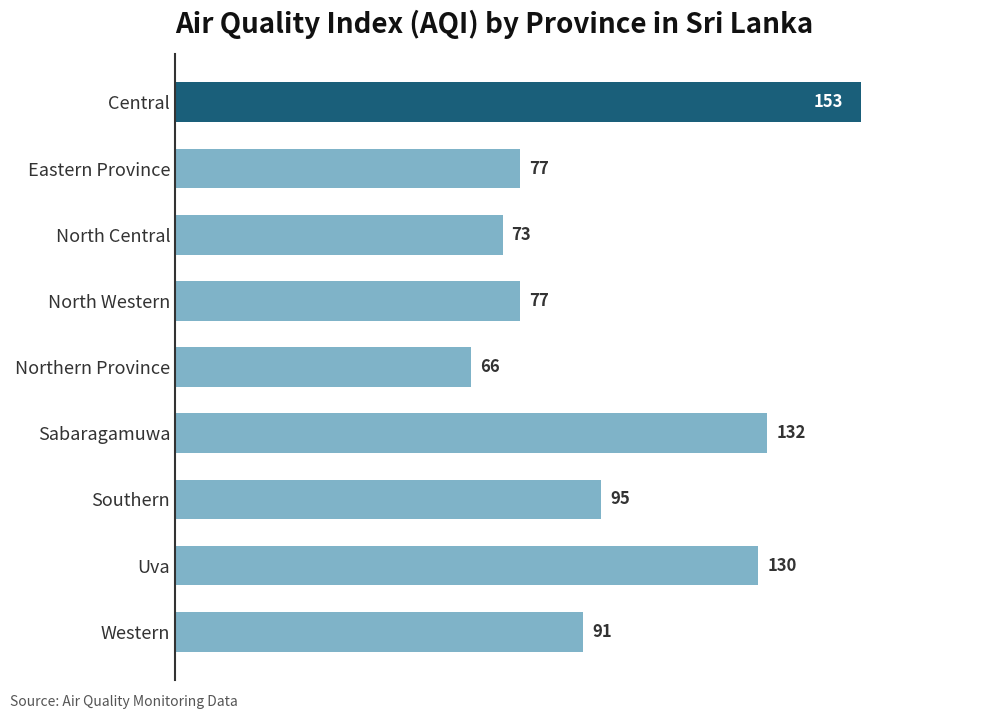

True or false: the data shows 24 at North Western.

False